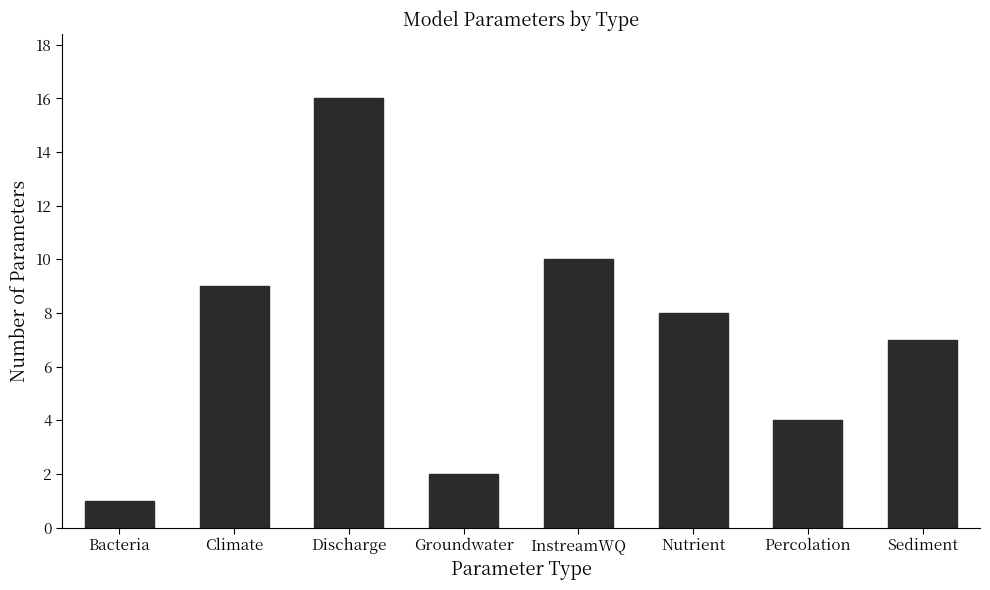

What is the sum of the values at Percolation and Groundwater?

6